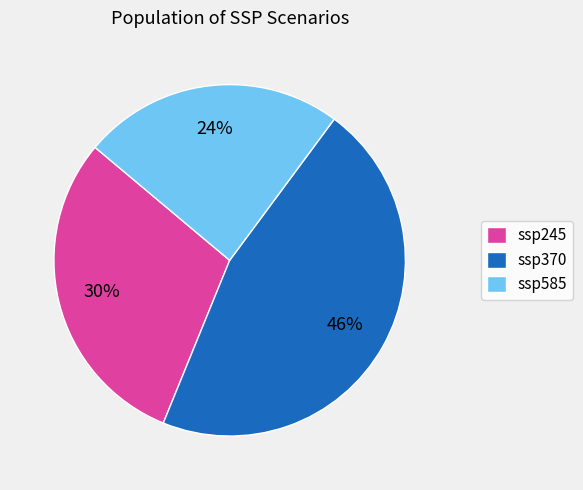

Which slice is the smallest?

ssp585